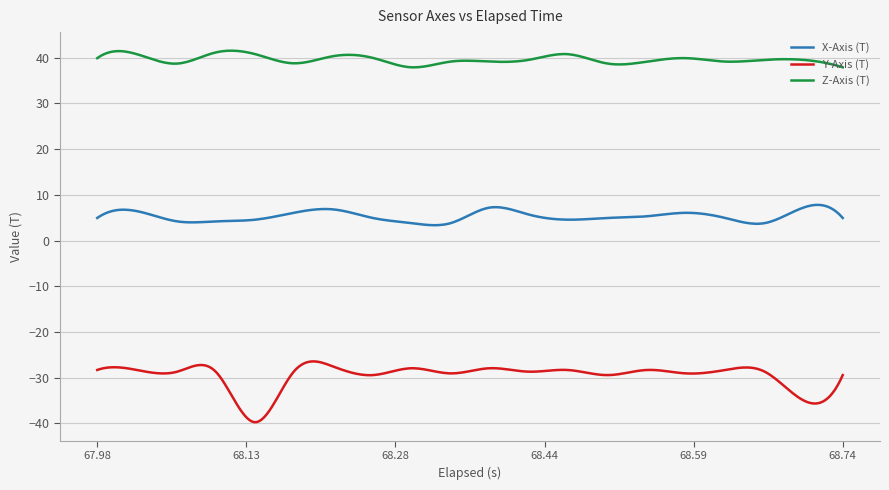

How many lines are shown in the chart?

3